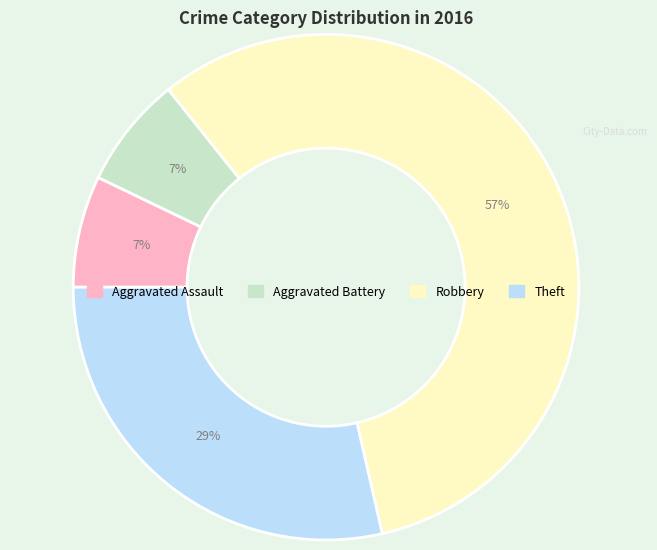

To the nearest percent, what percentage of the pie is Theft?

29%